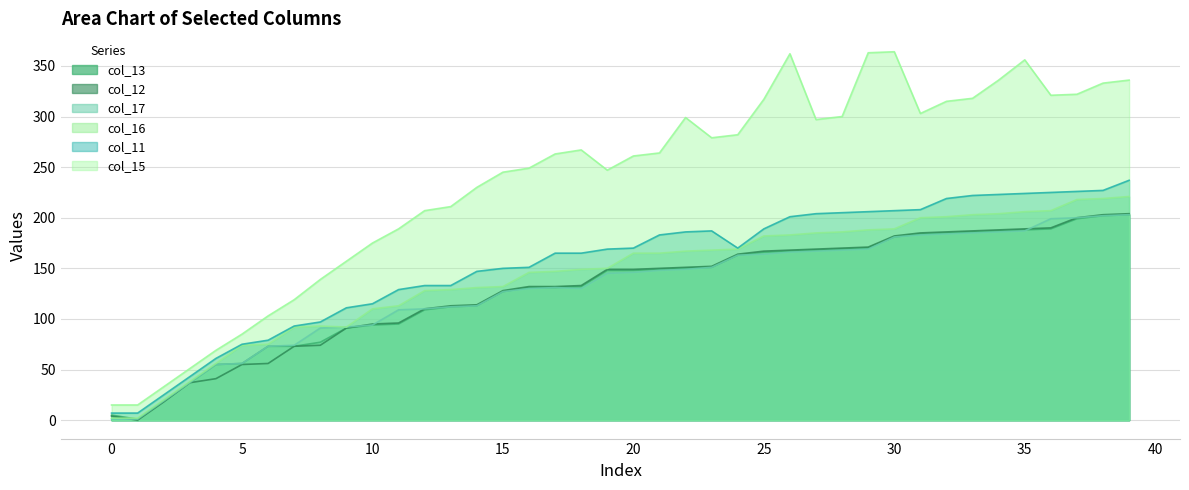

Which has a higher value, 35 or 19?

35